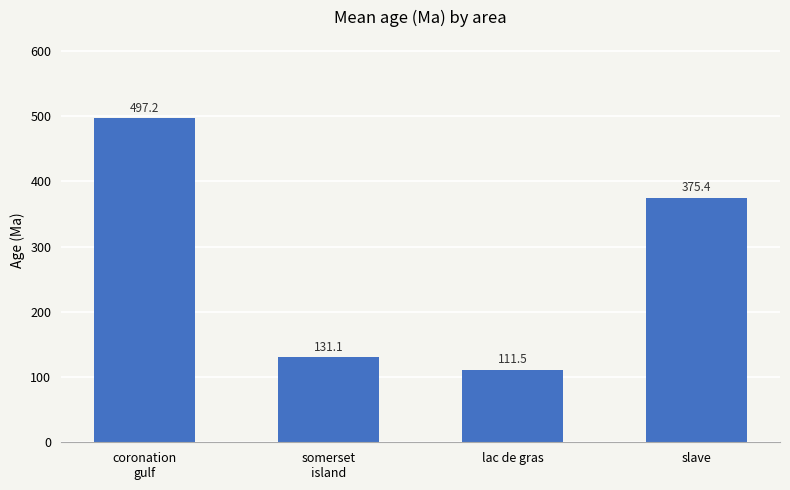

What position from the right is lac de gras?

2